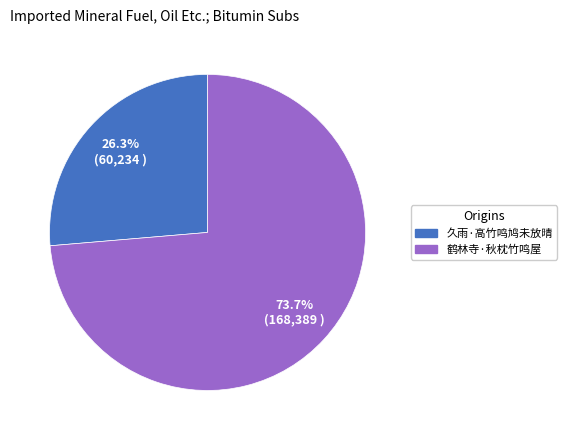

To the nearest percent, what is the average slice percentage?

50%